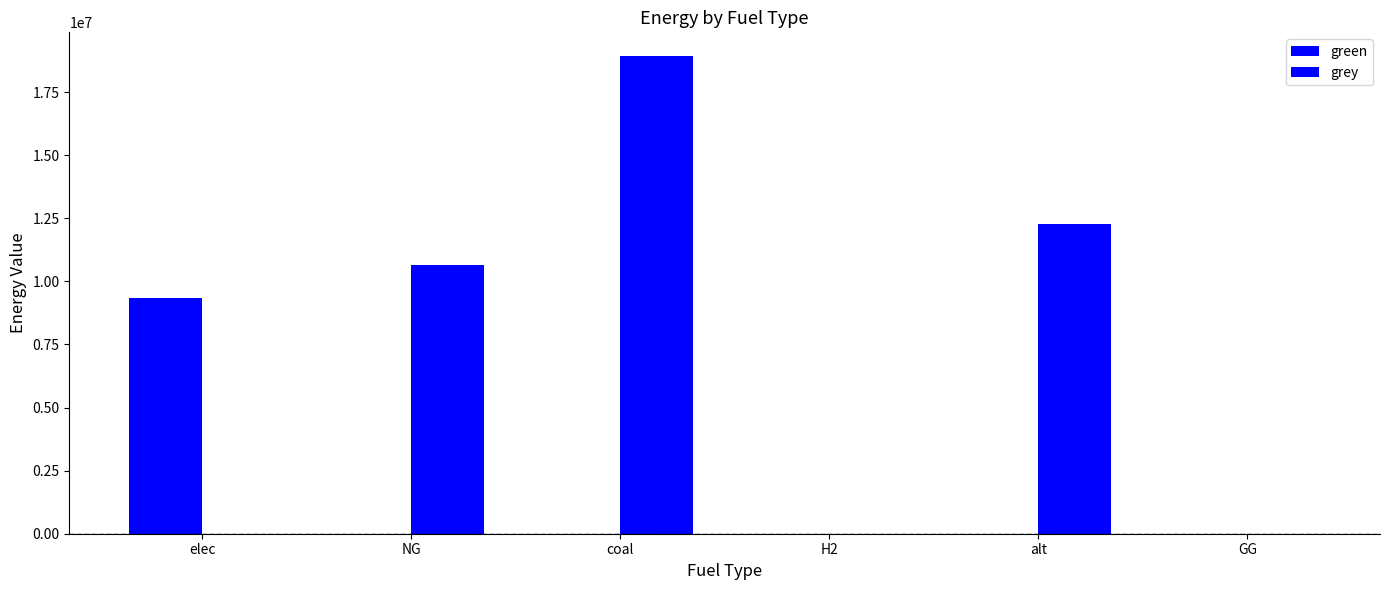

Is the value of grey at elec greater than the value of green at alt?

No